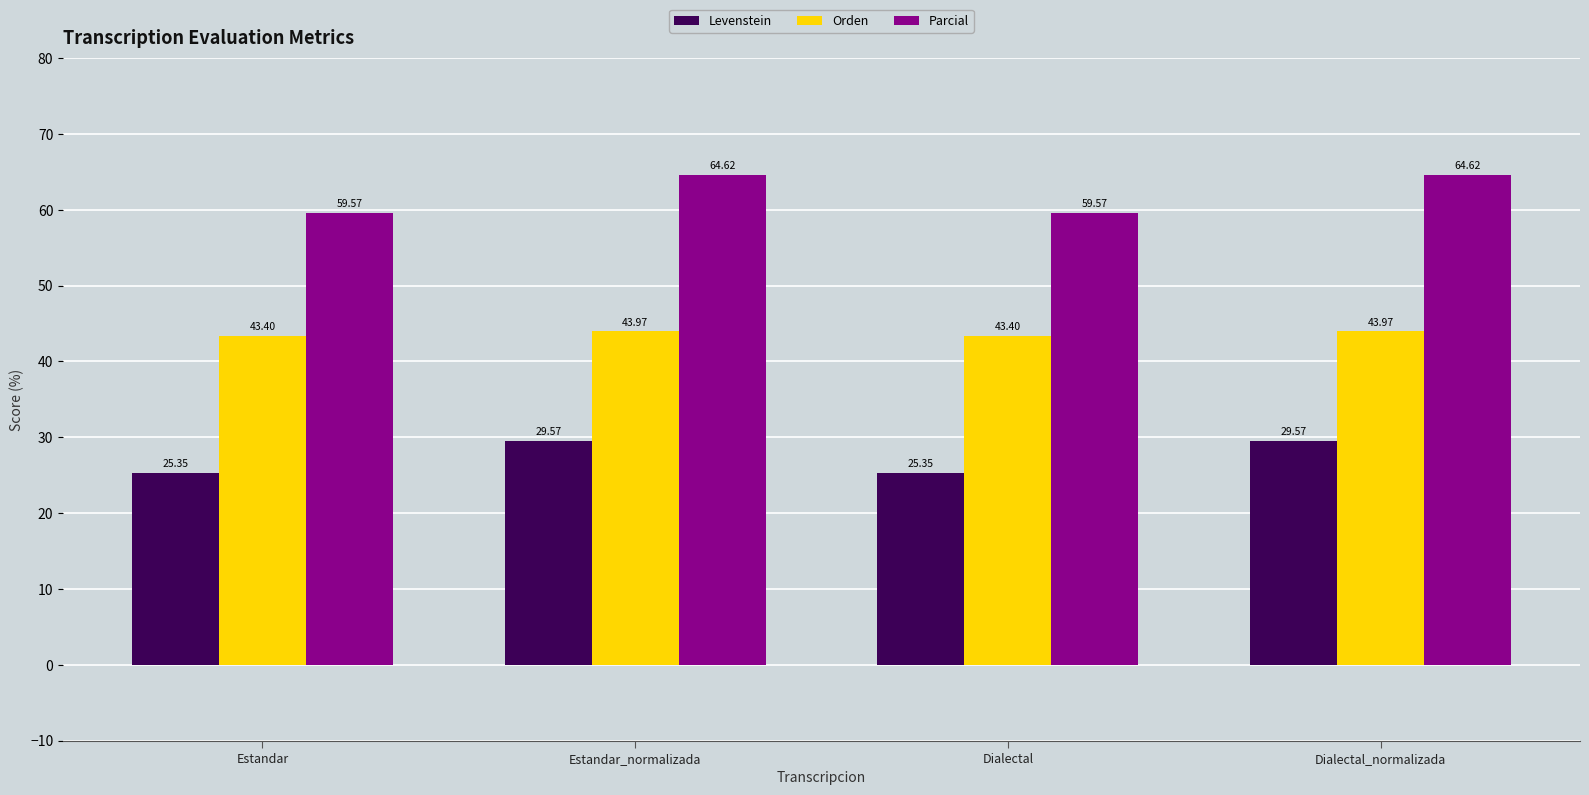

True or false: Parcial has a value of 59.6 at Estandar.

True